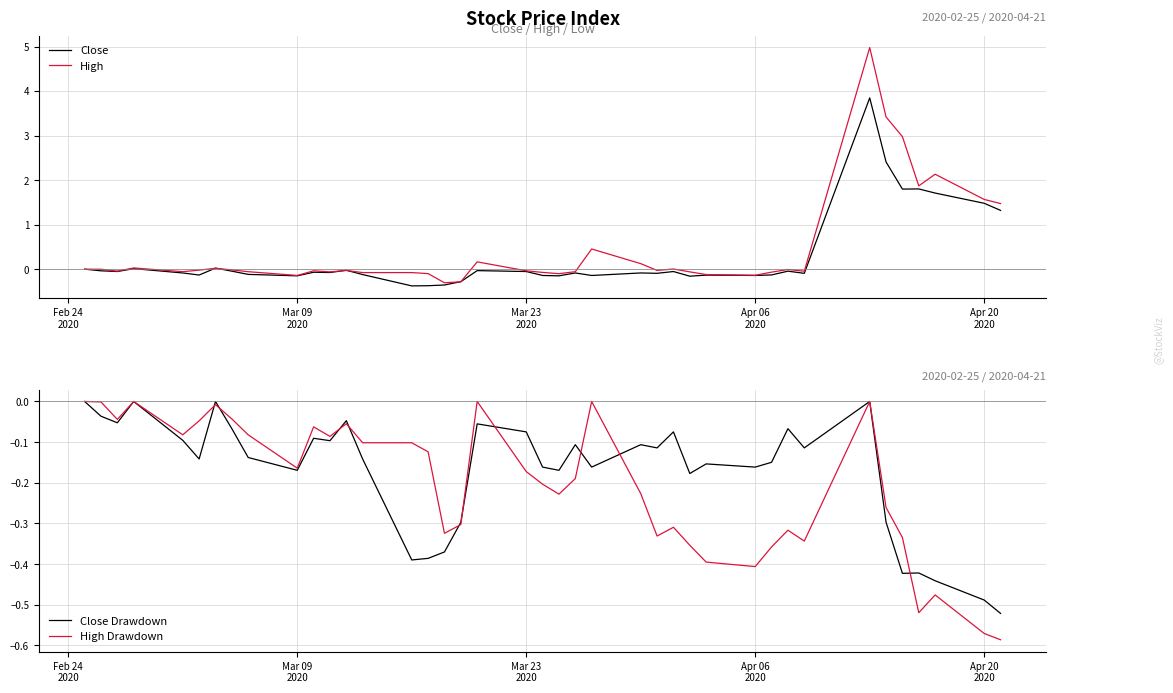

How many series are shown in this chart?

4